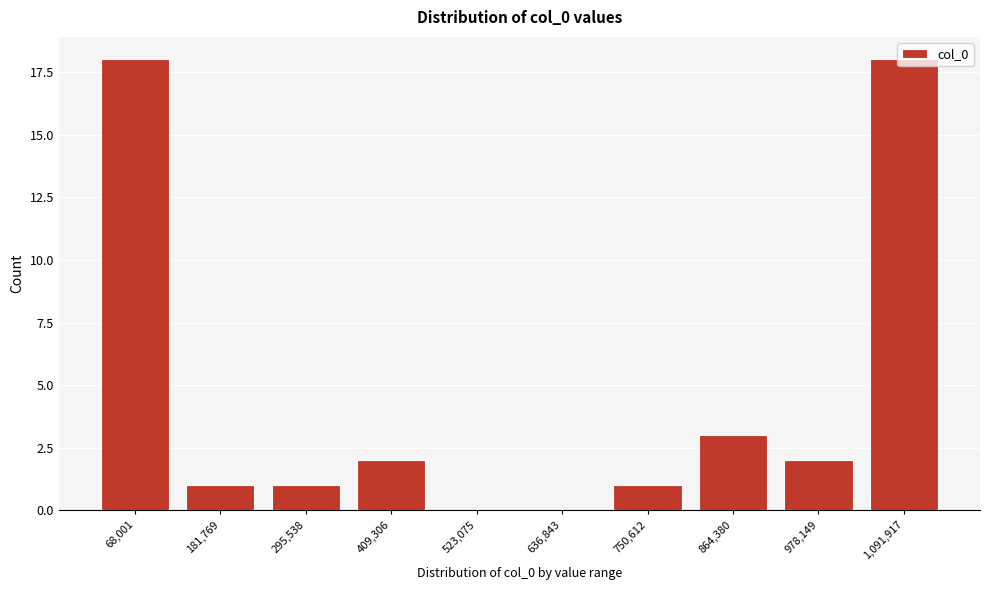

Between 864,380 and 68,001, which is larger?

68,001